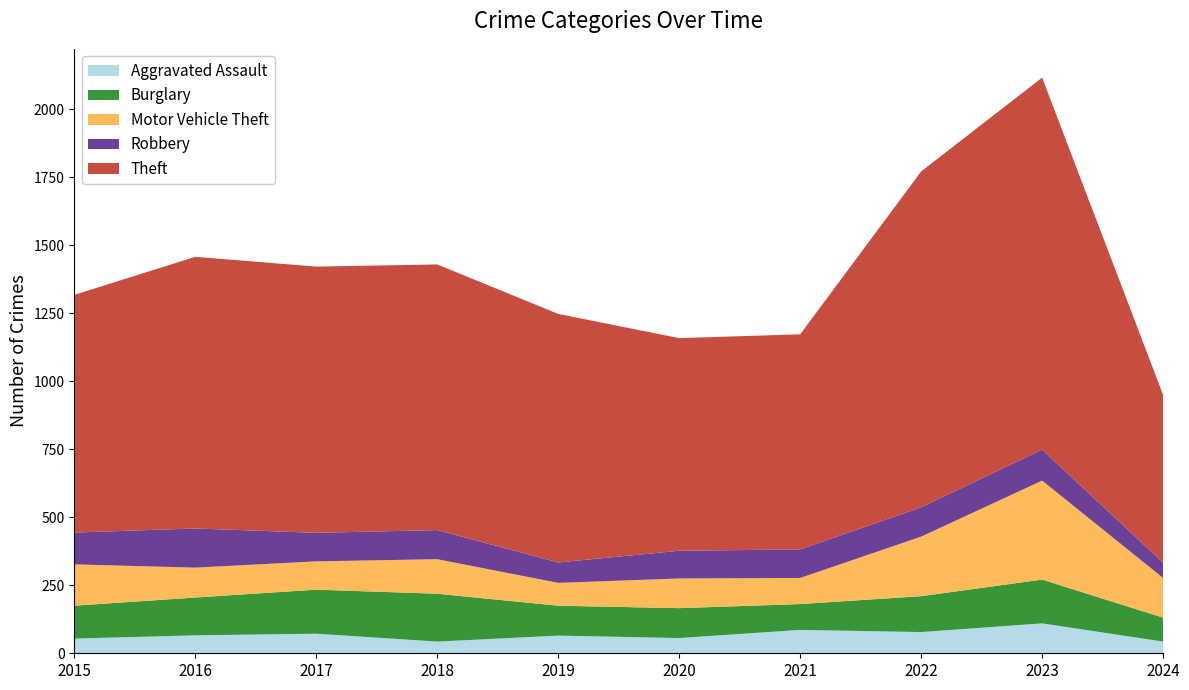

Reading right to left, what are all the values shown in this chart?

Aggravated Assault: 2024=43	2023=110	2022=78	2021=86	2020=56	2019=65	2018=43	2017=72	2016=66	2015=54
Burglary: 2024=88	2023=161	2022=132	2021=95	2020=110	2019=110	2018=176	2017=162	2016=139	2015=121
Motor Vehicle Theft: 2024=146	2023=364	2022=219	2021=96	2020=109	2019=84	2018=127	2017=104	2016=110	2015=152
Robbery: 2024=56	2023=114	2022=108	2021=105	2020=102	2019=75	2018=107	2017=105	2016=144	2015=117
Theft: 2024=617	2023=1368	2022=1235	2021=791	2020=782	2019=914	2018=977	2017=979	2016=999	2015=874